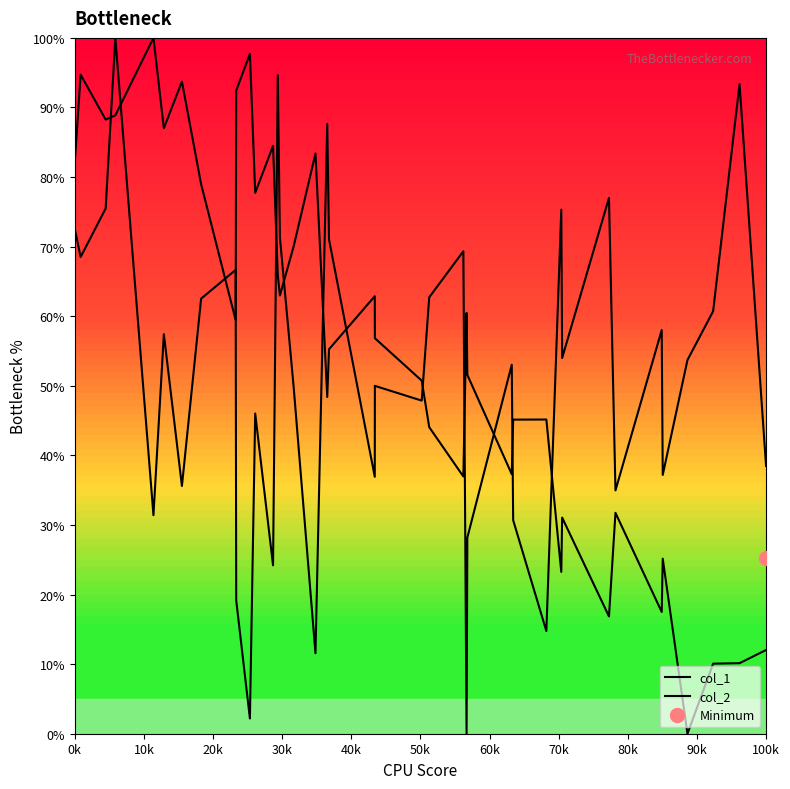

Where is the first local maximum for col_2?

30k